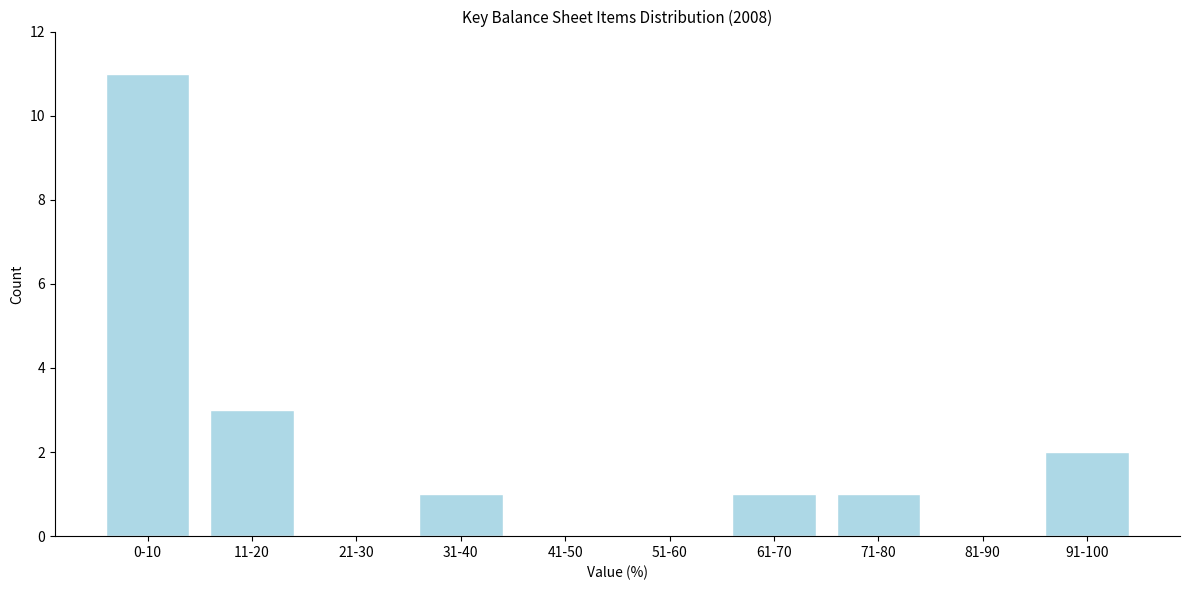

Reading left to right, extract all data points from this chart.

0-10=11	11-20=3	21-30=0	31-40=1	41-50=0	51-60=0	61-70=1	71-80=1	81-90=0	91-100=2